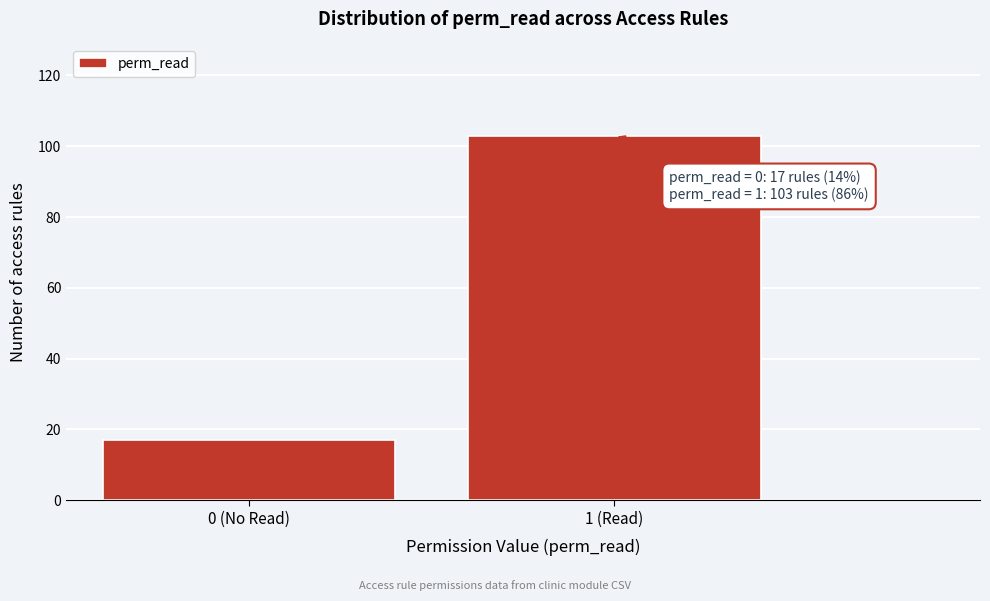

Reading left to right, what are all the values shown in this chart?

0 (No Read)=17	1 (Read)=103